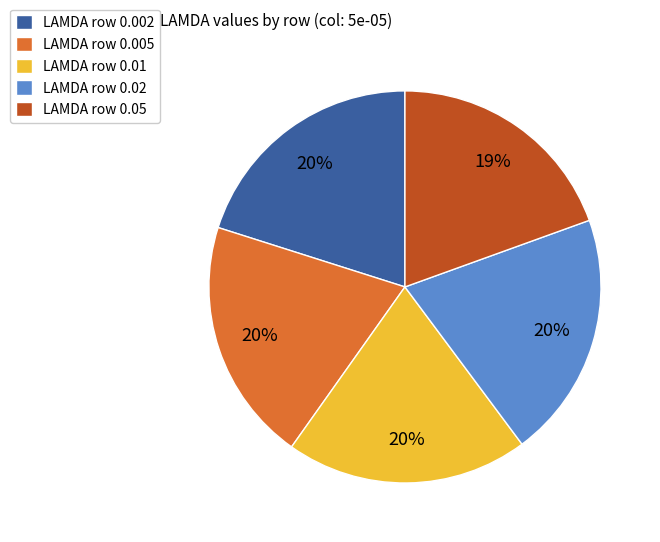

Is the sum of LAMDA row 0.05 and LAMDA row 0.02 greater than half?

No